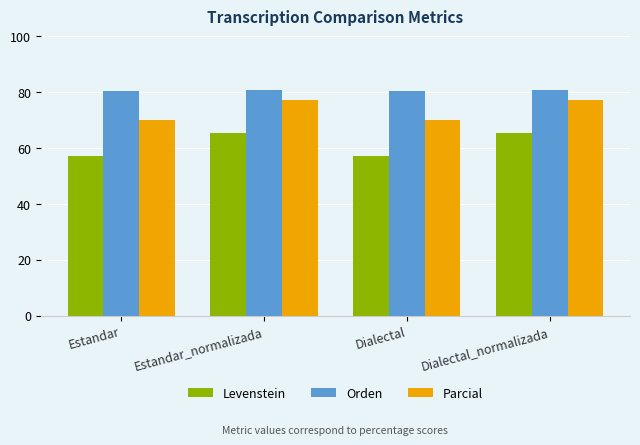

The value of Orden at Estandar_normalizada is 80.6. True or false?

True